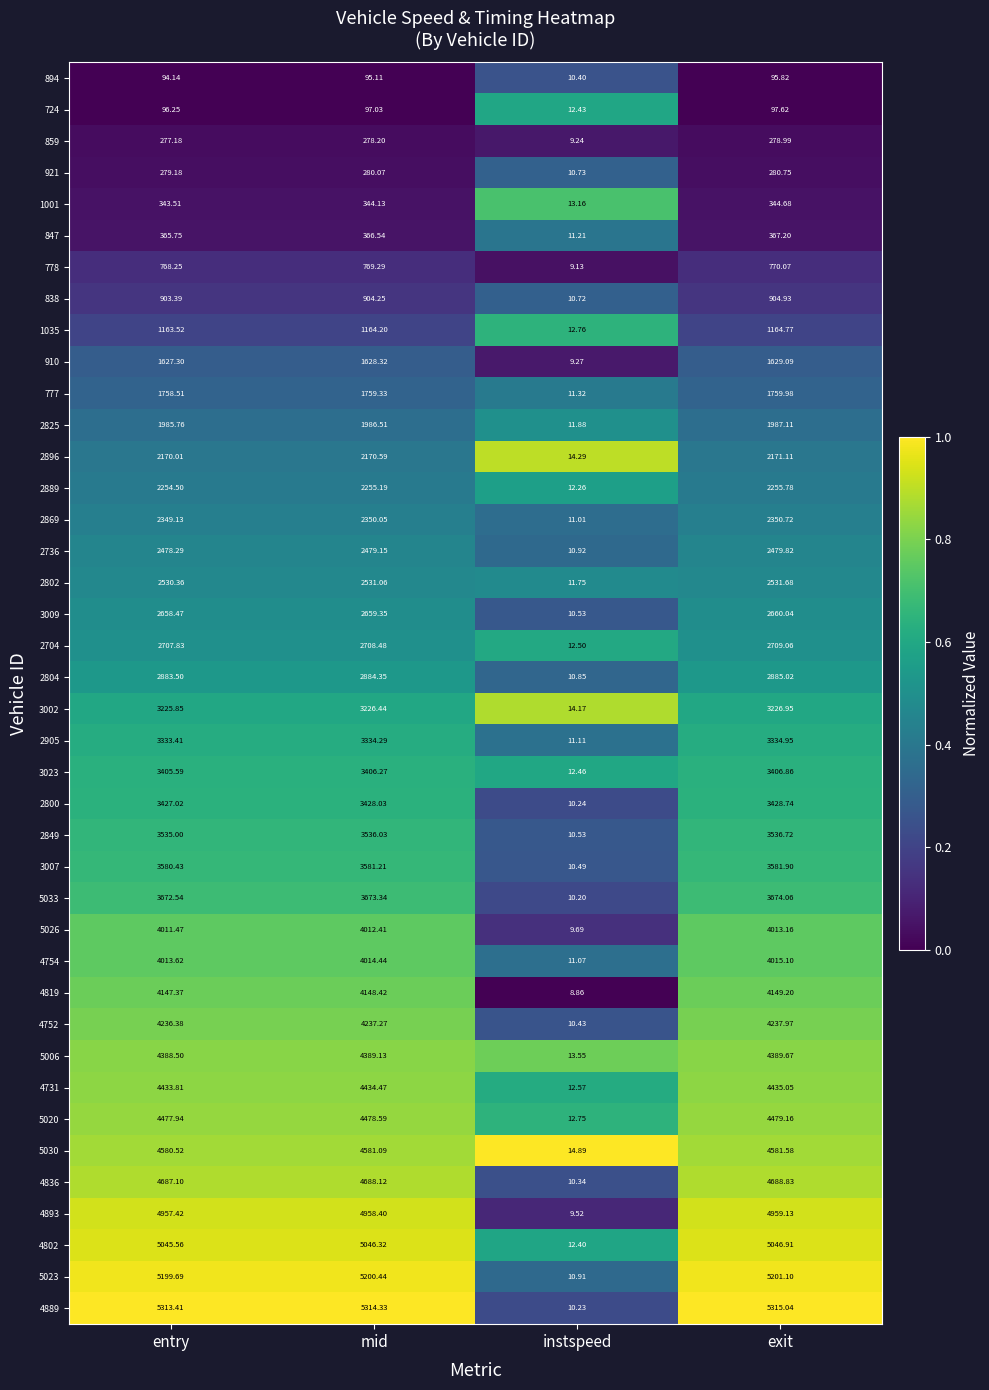

Is the value of 2825 at instspeed greater than the value of 5033 at entry?

No